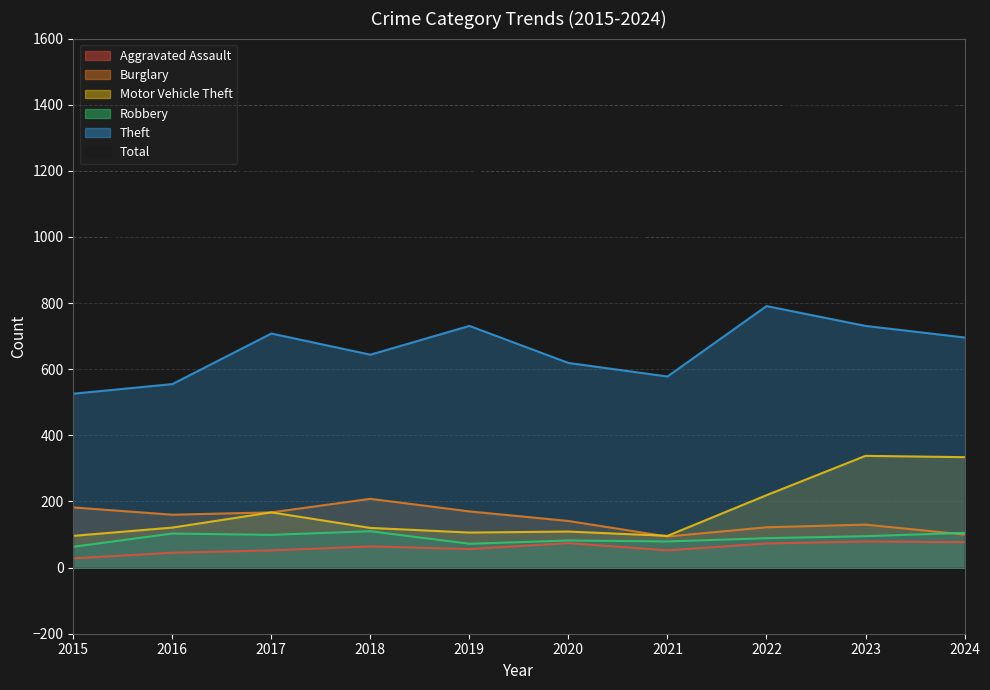

True or false: Aggravated Assault has a value of 28 at 2018.

False